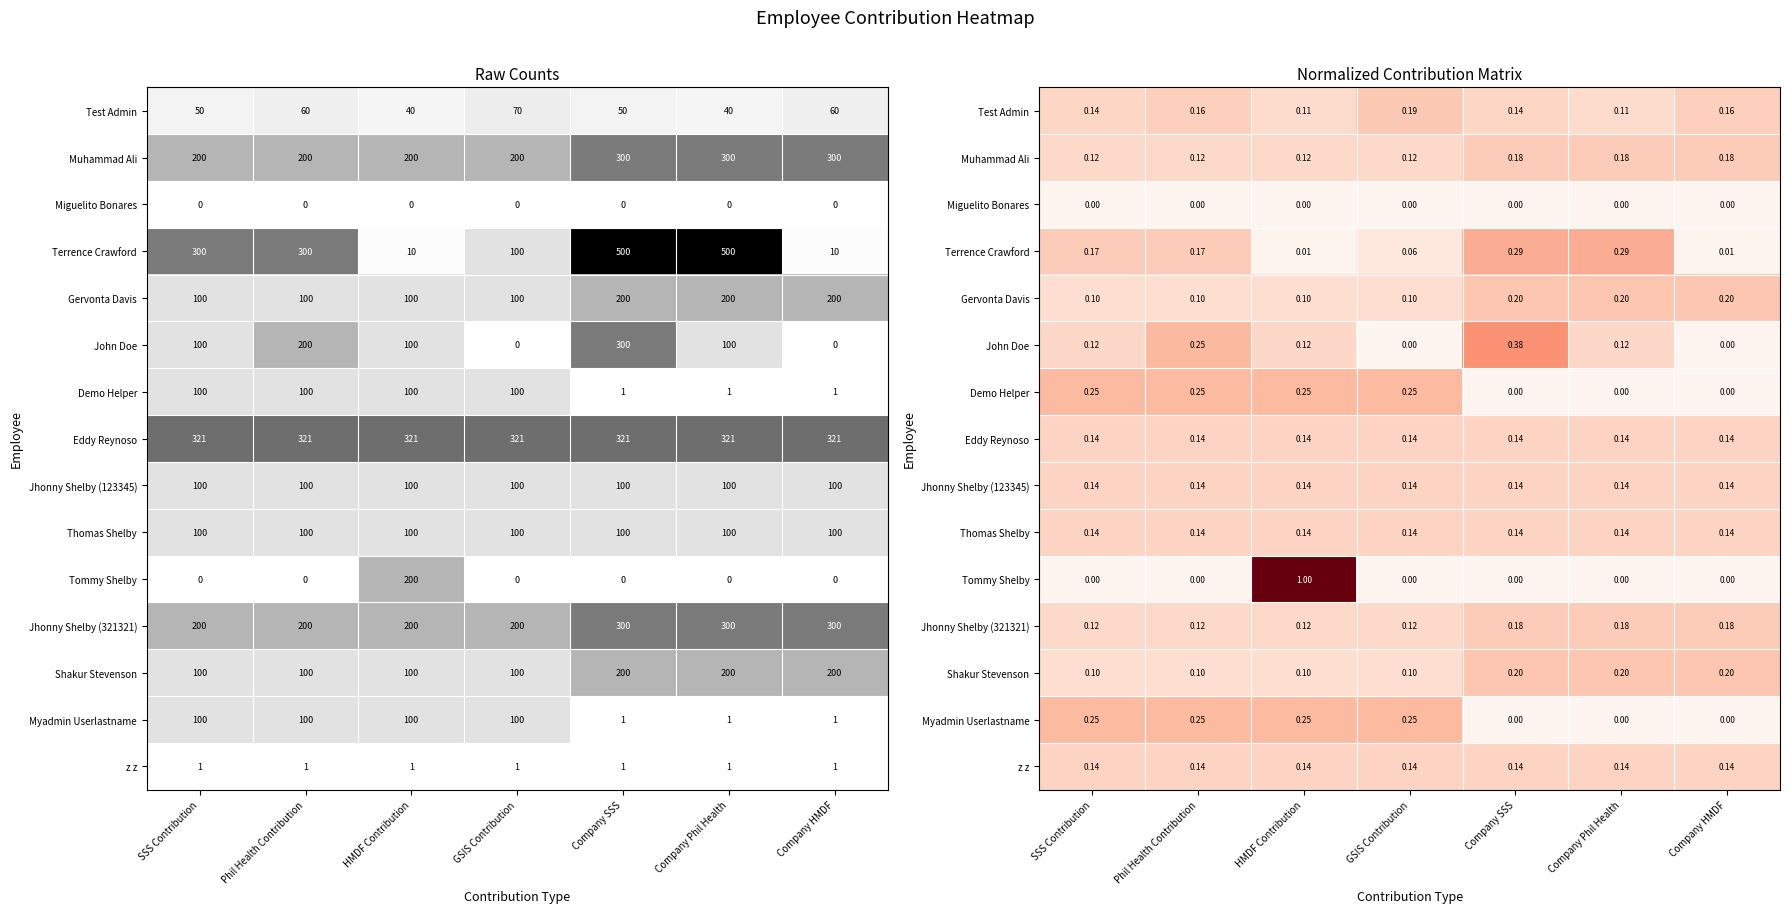

At how many categories does at least one series exceed 0?

7